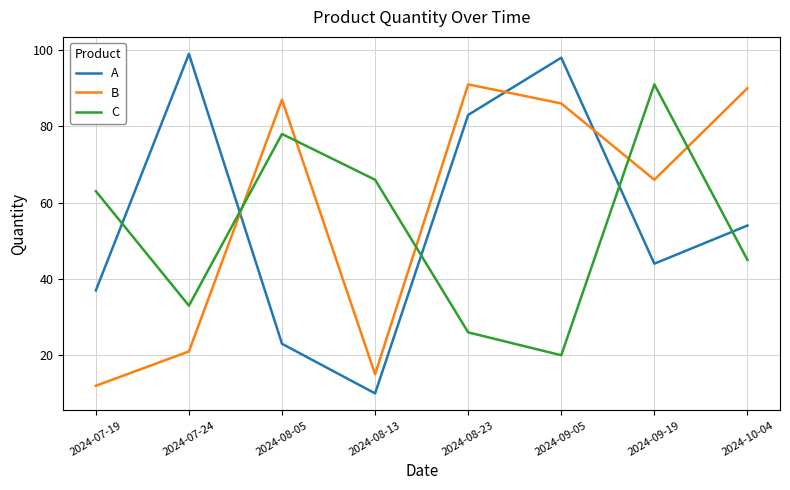

Is the value of B at 2024-09-05 greater than the value of C at 2024-10-04?

Yes